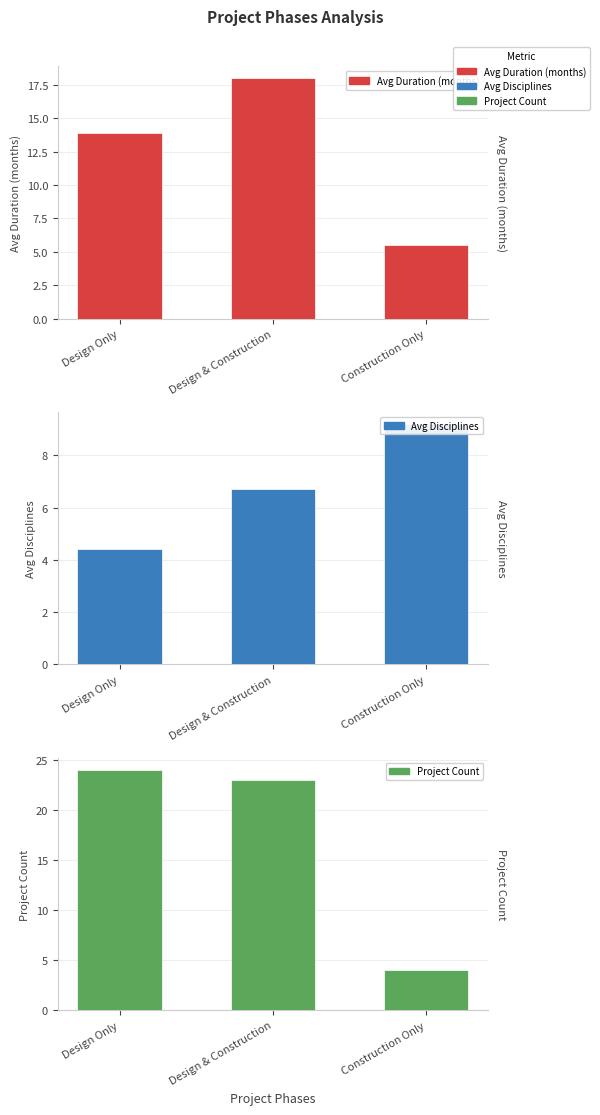

Are the bars grouped side by side (vs. stacked)?

Yes